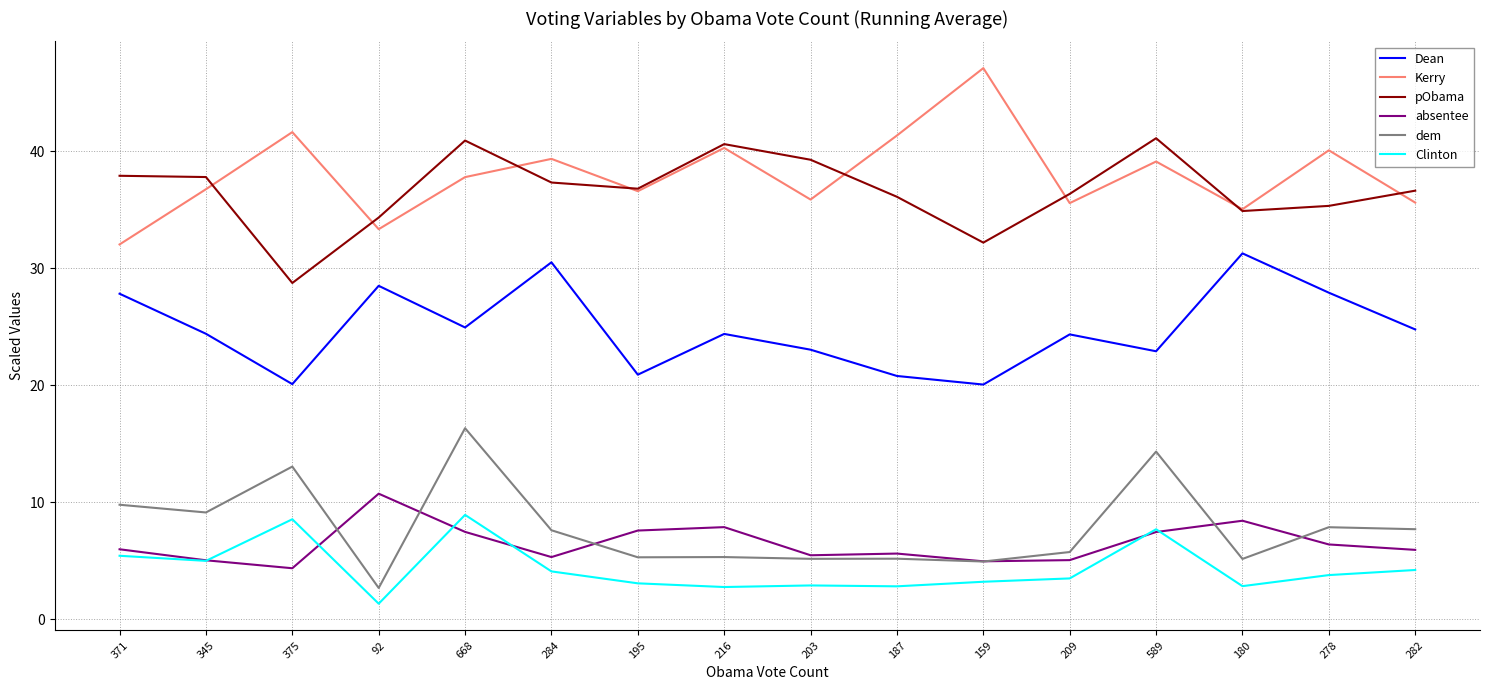

True or false: pObama has a value of 32.2 at 159.

True